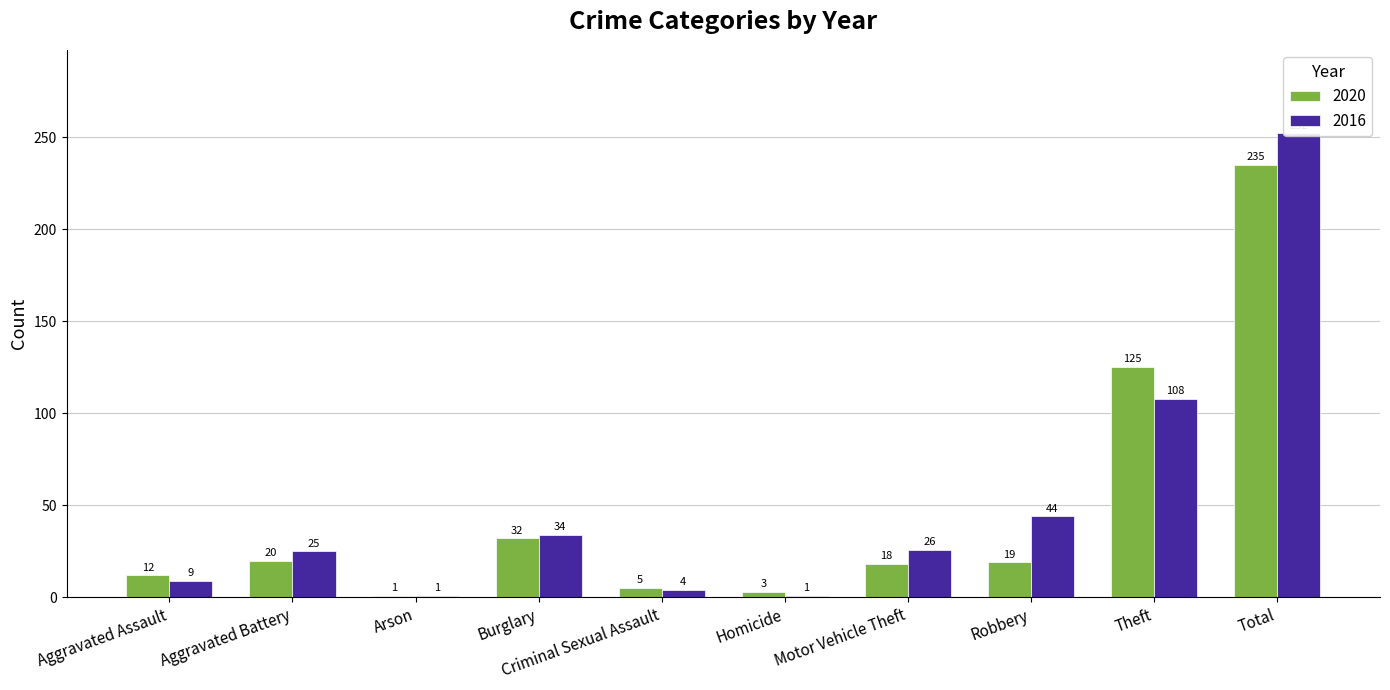

How many bars are there in total?

20